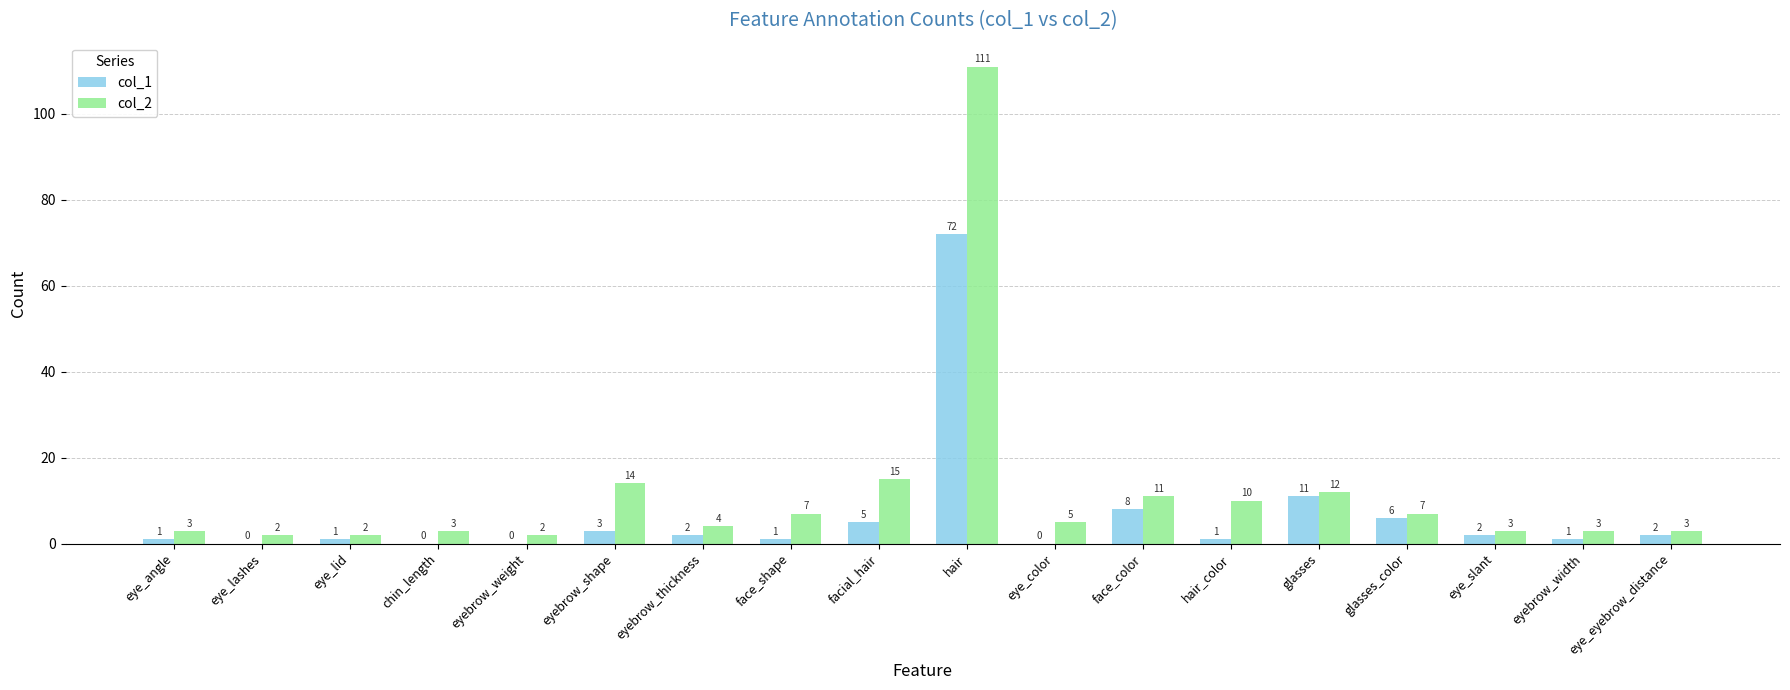

True or false: col_2 has a value of 44 at hair.

False